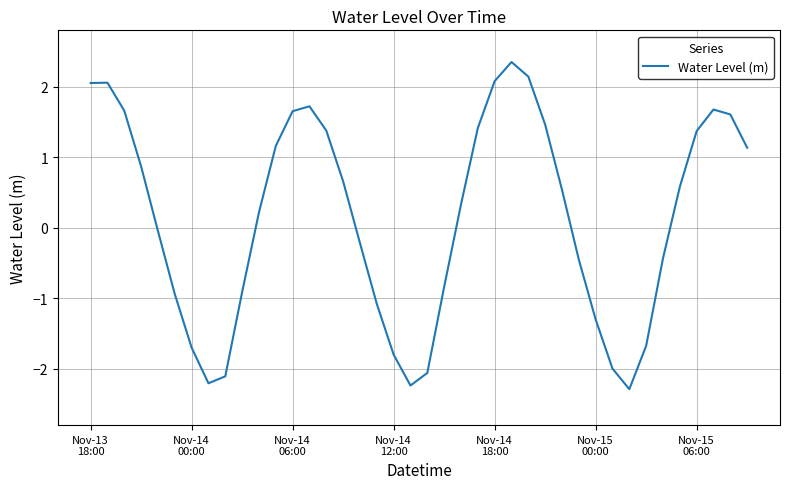

Is this an area chart (filled region under the line)?

No